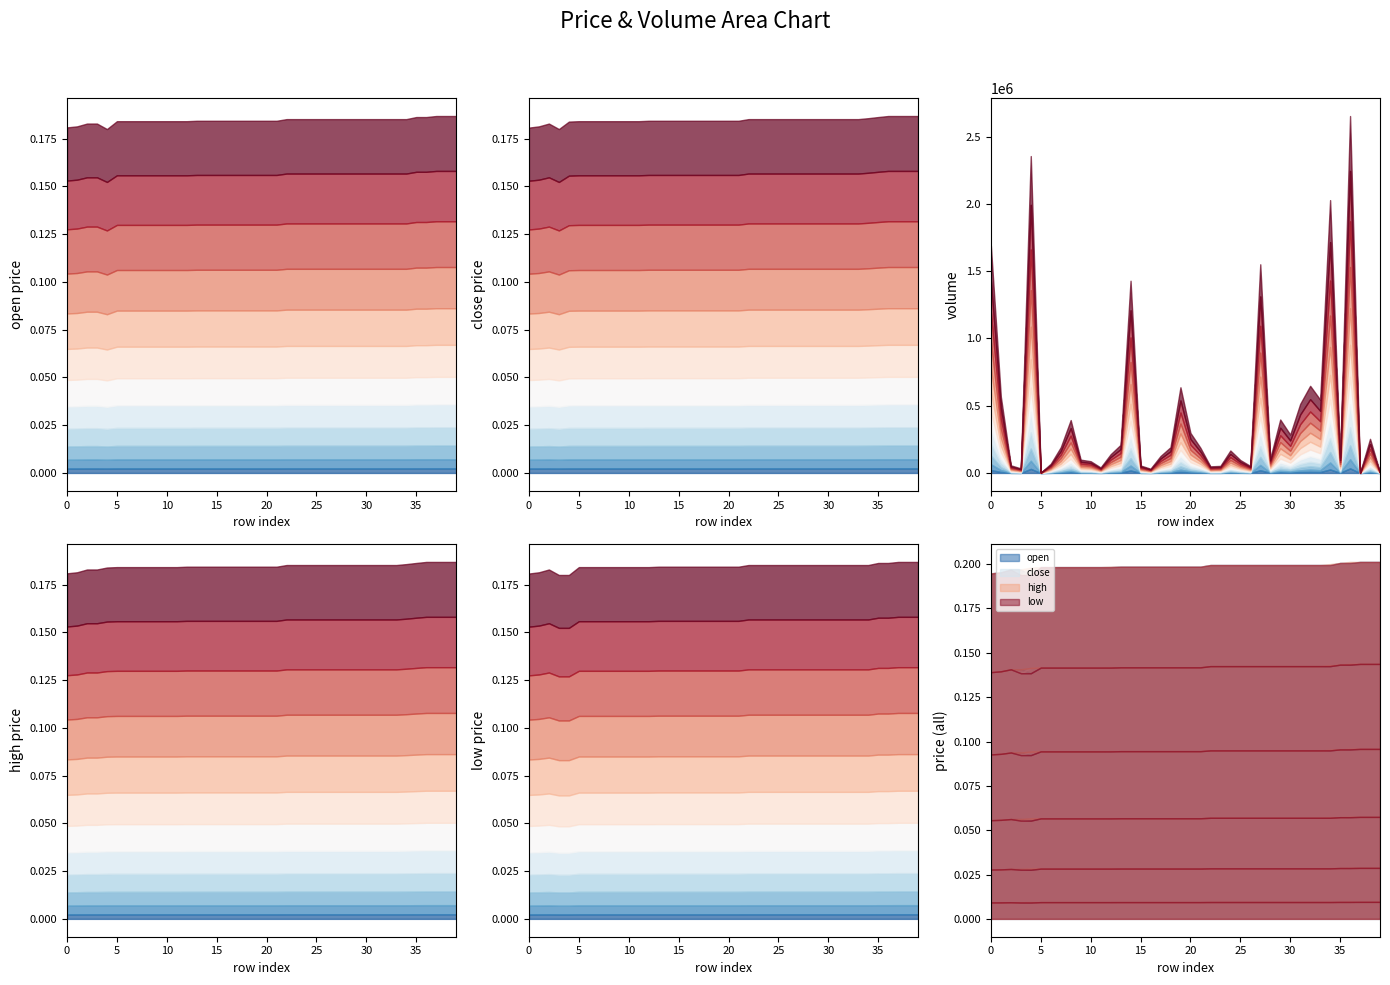

True or false: open has a value of 0.1 at 17.

False